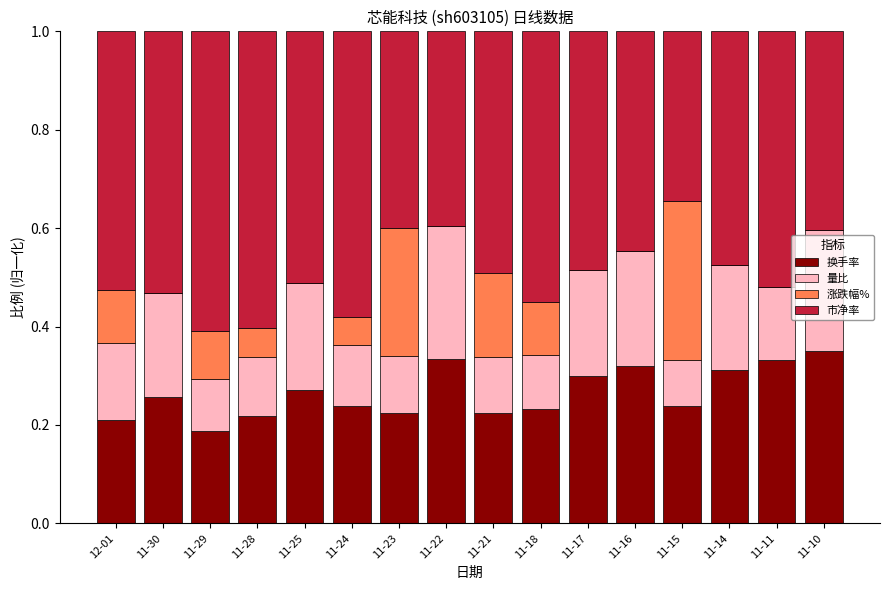

The value of 换手率 at 11-23 is 0.2. True or false?

True